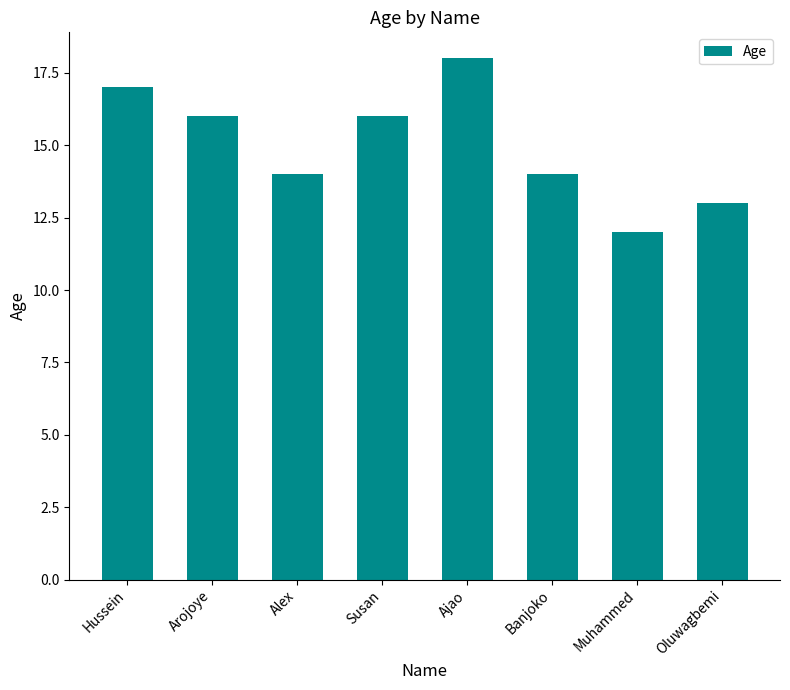

Approximately how many times larger is the value at Oluwagbemi compared to Alex?

0.9